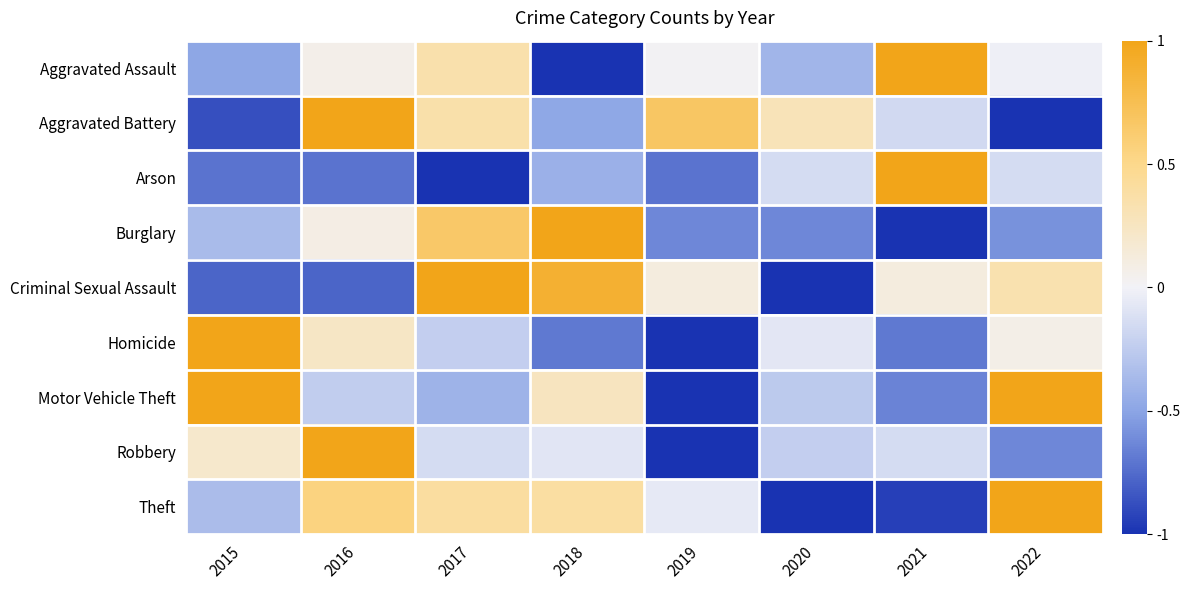

Reading left to right, transcribe all the data shown in this chart.

Aggravated Assault: 2015=-0.5	2016=0.1	2017=0.3	2018=-1.0	2019=0.0	2020=-0.4	2021=1.0	2022=-0.0
Aggravated Battery: 2015=-0.9	2016=1.0	2017=0.4	2018=-0.5	2019=0.7	2020=0.3	2021=-0.2	2022=-1.0
Arson: 2015=-0.7	2016=-0.7	2017=-1.0	2018=-0.4	2019=-0.7	2020=-0.1	2021=1.0	2022=-0.1
Burglary: 2015=-0.4	2016=0.1	2017=0.7	2018=1.0	2019=-0.6	2020=-0.6	2021=-1.0	2022=-0.6
Criminal Sexual Assault: 2015=-0.8	2016=-0.8	2017=1.0	2018=0.9	2019=0.1	2020=-1.0	2021=0.1	2022=0.3
Homicide: 2015=1.0	2016=0.2	2017=-0.2	2018=-0.7	2019=-1.0	2020=-0.1	2021=-0.7	2022=0.1
Motor Vehicle Theft: 2015=1.0	2016=-0.2	2017=-0.4	2018=0.3	2019=-1.0	2020=-0.3	2021=-0.6	2022=1.0
Robbery: 2015=0.2	2016=1.0	2017=-0.1	2018=-0.1	2019=-1.0	2020=-0.2	2021=-0.1	2022=-0.6
Theft: 2015=-0.3	2016=0.5	2017=0.4	2018=0.4	2019=-0.1	2020=-1.0	2021=-0.9	2022=1.0